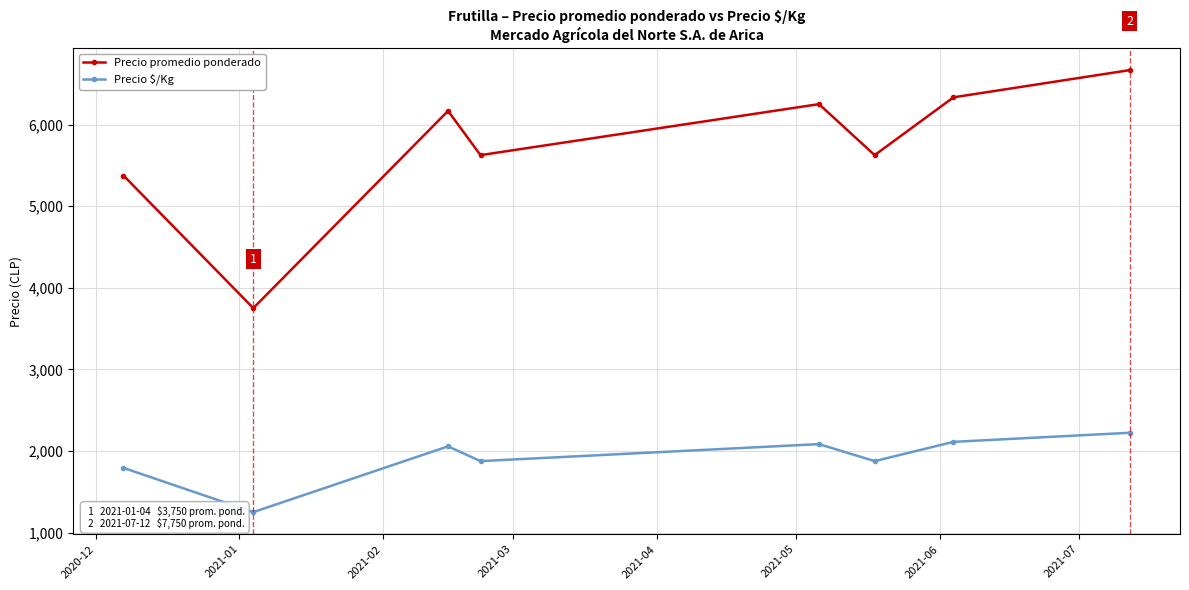

In Precio $/Kg, how many points are higher than both neighbors (excluding endpoints)?

2